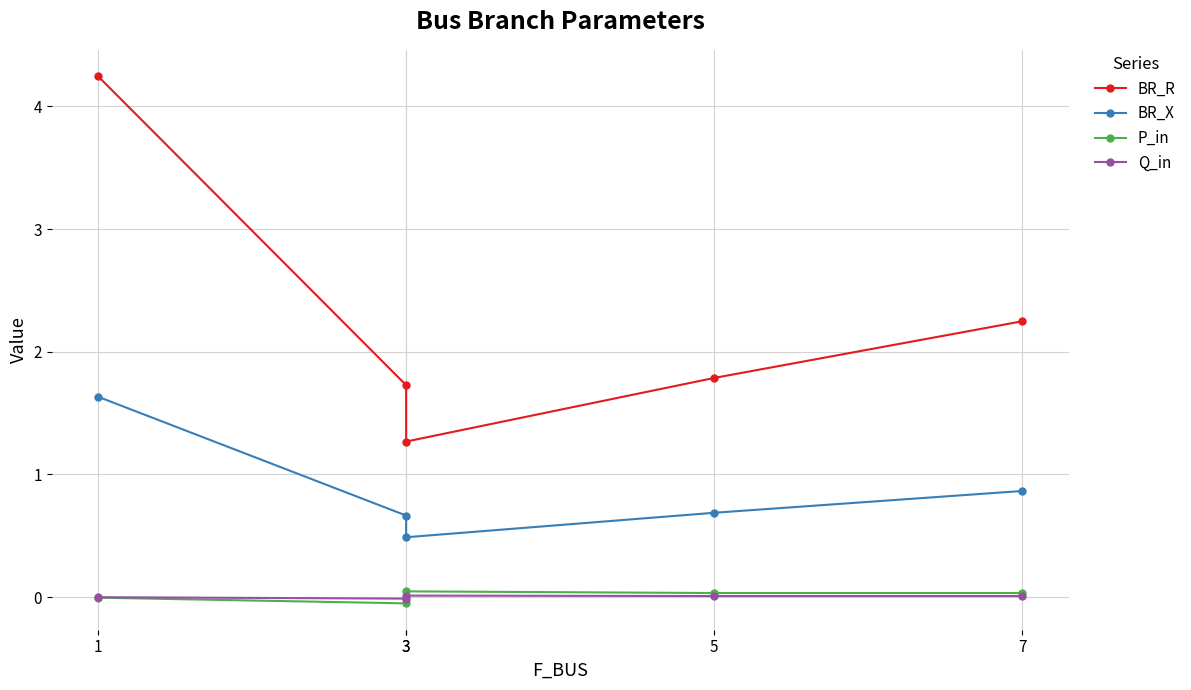

The value of Q_in at 1 is -0.0. True or false?

True